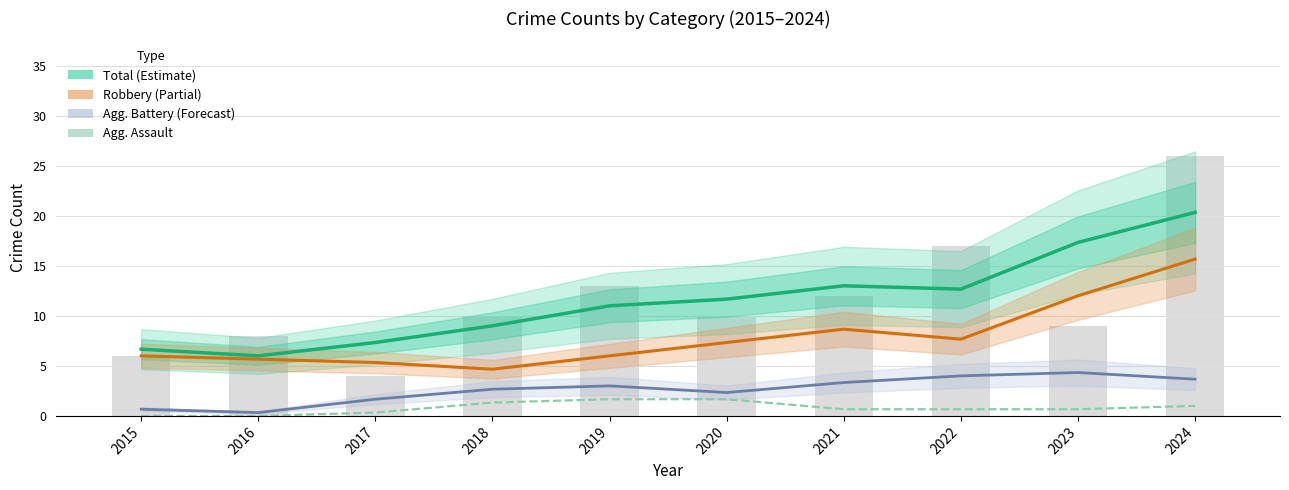

What is the average value of the Total series?

11.5